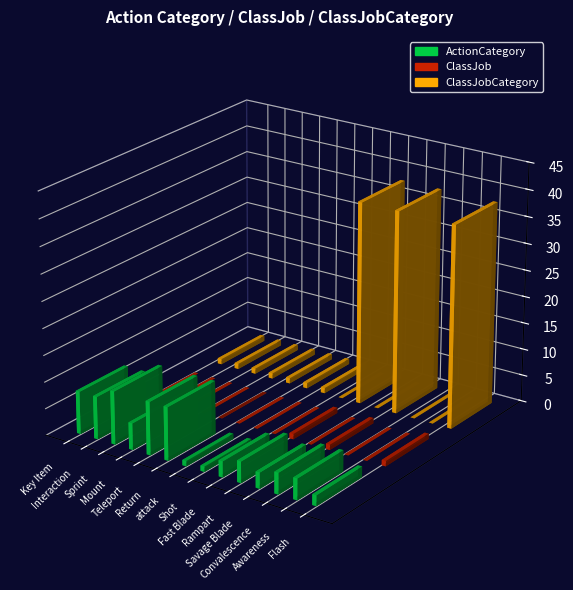

Rank the series by their maximum value, from highest to lowest.

ClassJobCategory, ActionCategory, ClassJob